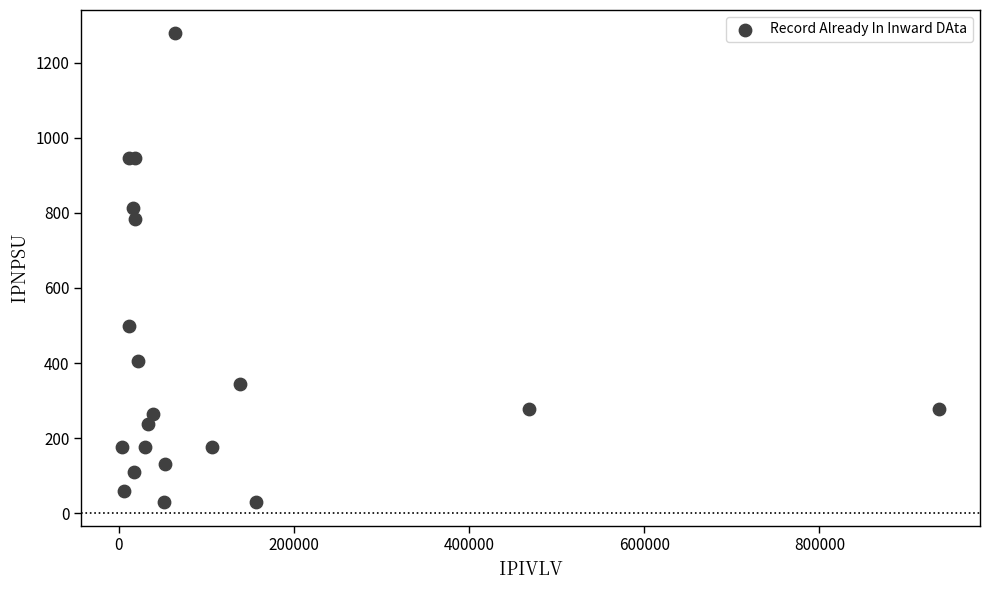

What Y value in the scatter plot is closest to 653?

784.8